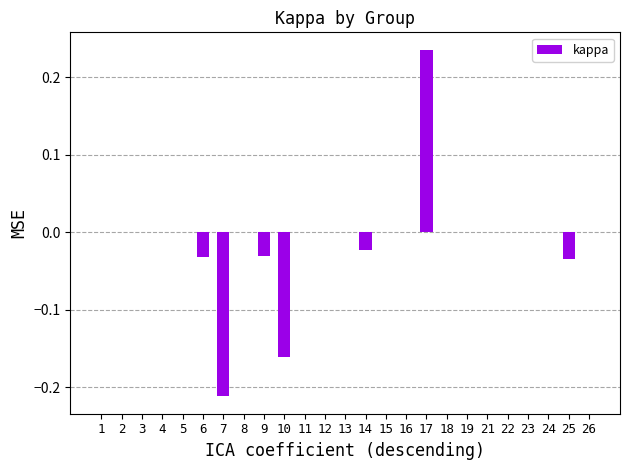

What is the change in value from 10 to 21?

+0.2